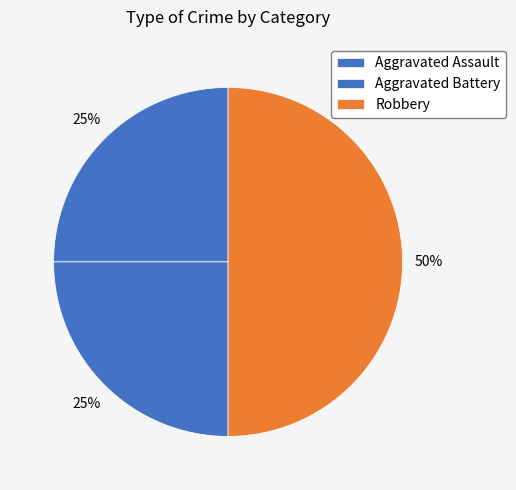

How many slices are in this pie chart?

3